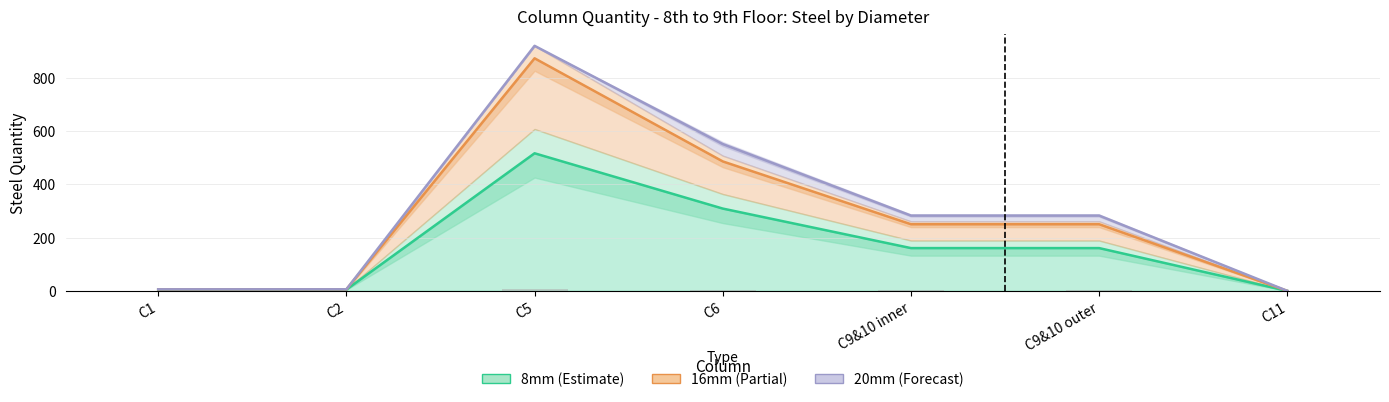

What is the value of the 8mm bar at the 3rd from the left?

516.1